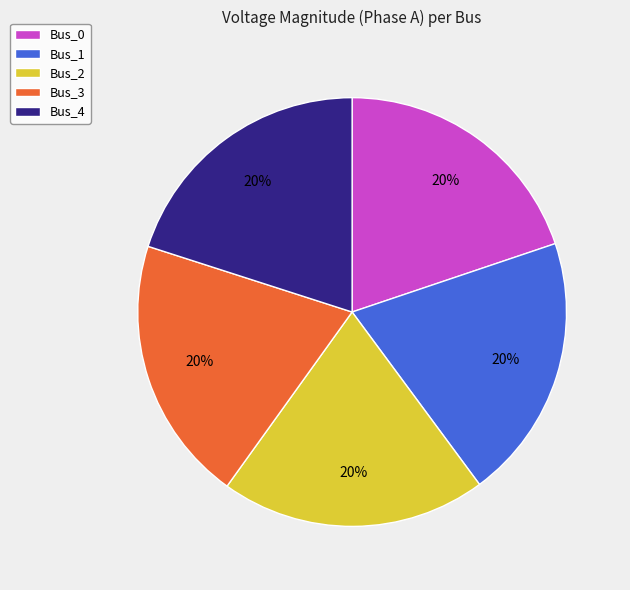

How many segments does this pie chart have?

5